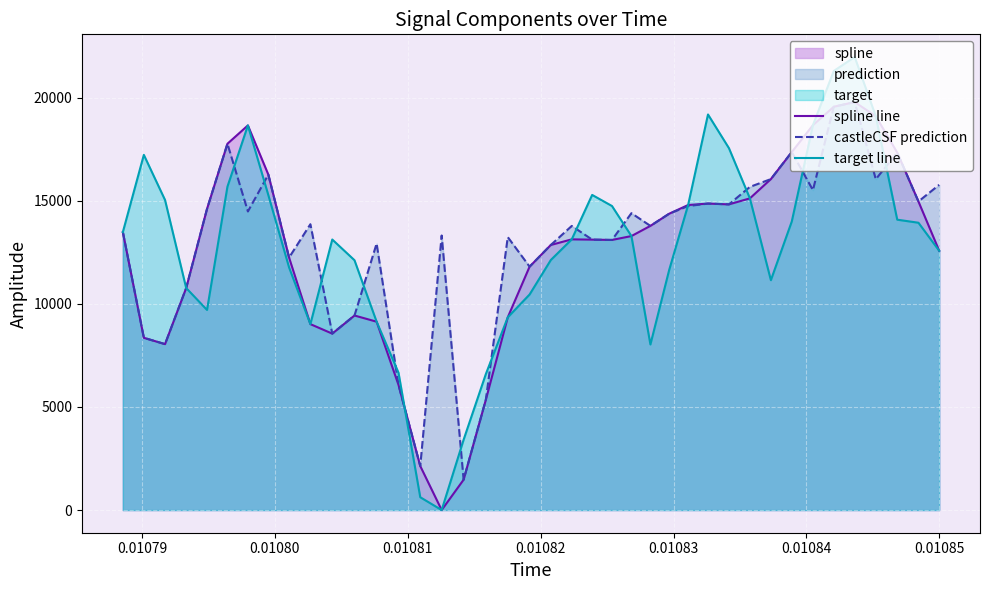

Which series has the widest spread of values?

target line